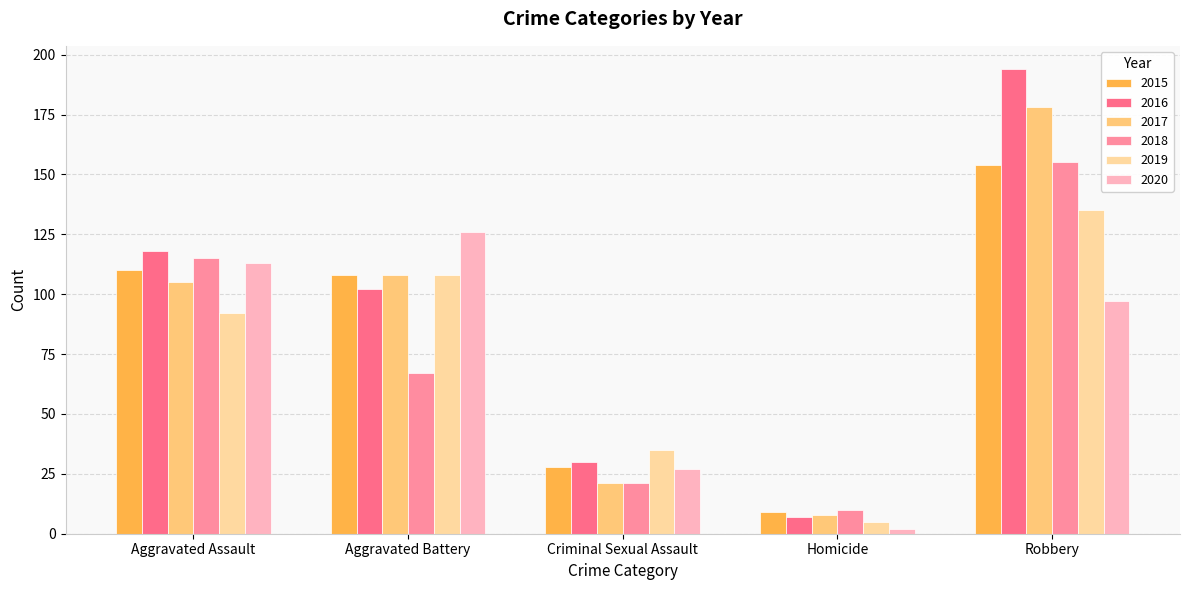

Reading right to left, list all the values displayed in this chart.

2015: Robbery=154	Homicide=9	Criminal Sexual Assault=28	Aggravated Battery=108	Aggravated Assault=110
2016: Robbery=194	Homicide=7	Criminal Sexual Assault=30	Aggravated Battery=102	Aggravated Assault=118
2017: Robbery=178	Homicide=8	Criminal Sexual Assault=21	Aggravated Battery=108	Aggravated Assault=105
2018: Robbery=155	Homicide=10	Criminal Sexual Assault=21	Aggravated Battery=67	Aggravated Assault=115
2019: Robbery=135	Homicide=5	Criminal Sexual Assault=35	Aggravated Battery=108	Aggravated Assault=92
2020: Robbery=97	Homicide=2	Criminal Sexual Assault=27	Aggravated Battery=126	Aggravated Assault=113